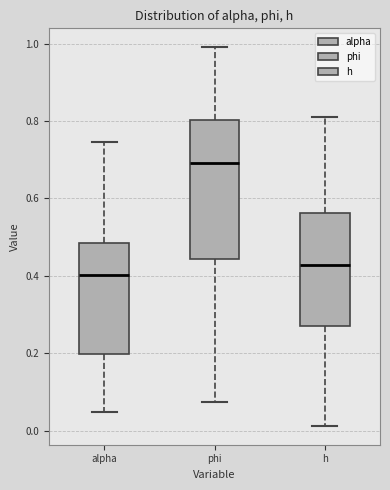

Reading left to right, transcribe this box plot: for each box, give where its median line is, the range the box spans, and where its two whiskers end, as read against the y-axis. The values are not printed on the chart, so give them approximately, as read against the axis.

alpha: median 0.40, box 0.20 to 0.48, whiskers 0.04 to 0.74
phi: median 0.70, box 0.44 to 0.80, whiskers 0.08 to 1.00
h: median 0.42, box 0.28 to 0.56, whiskers 0.02 to 0.82